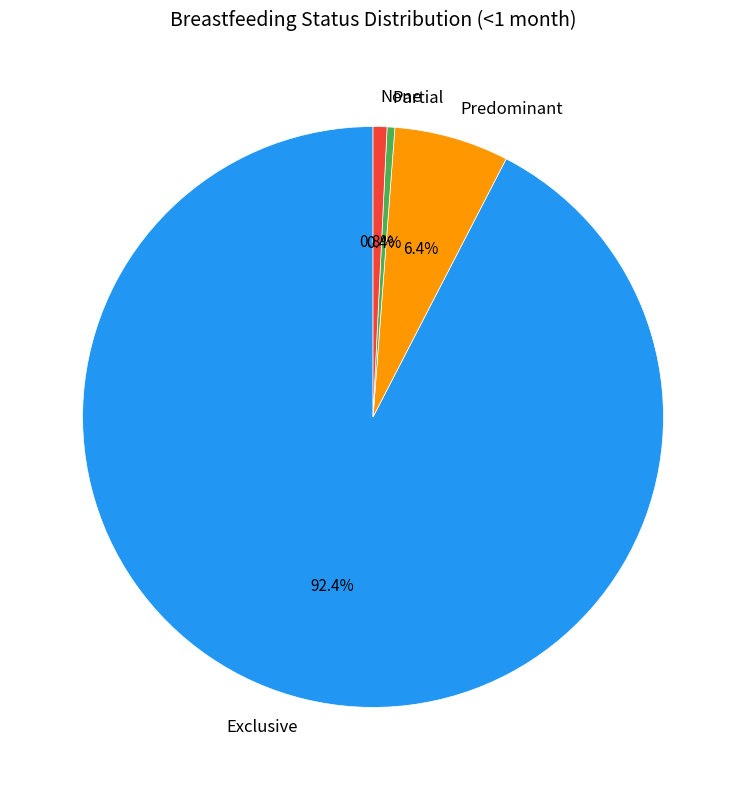

How many slices are in this pie chart?

4